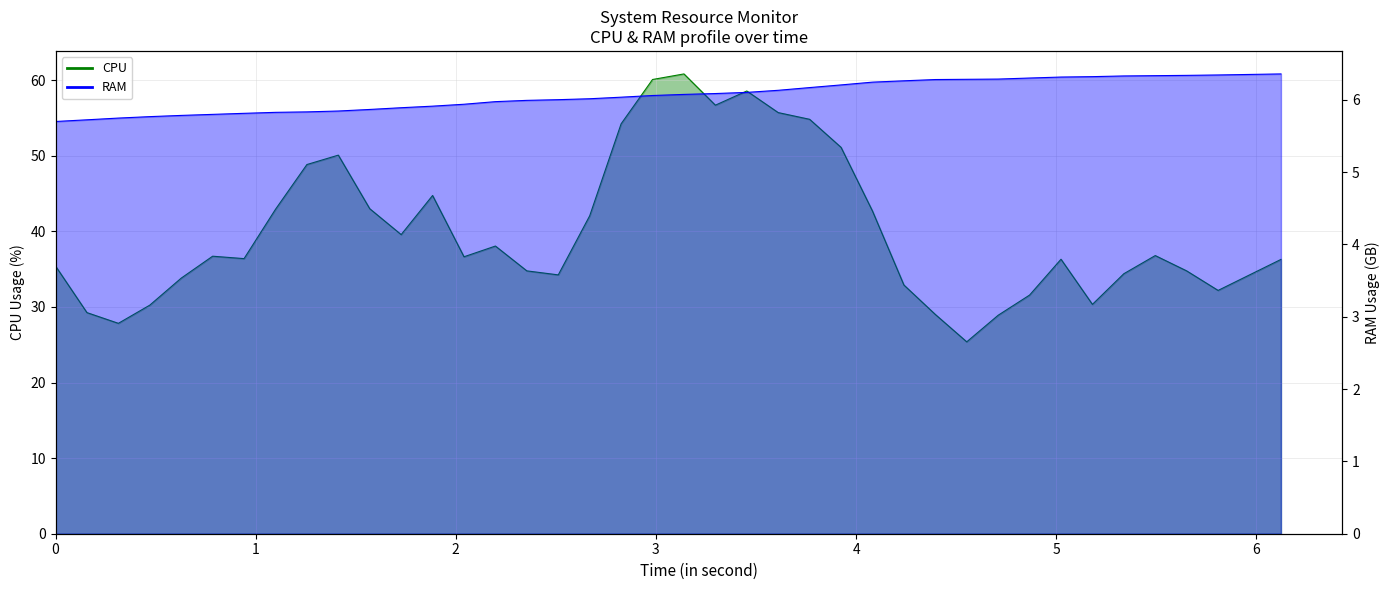

Where does the CPU series first go above 36?

5